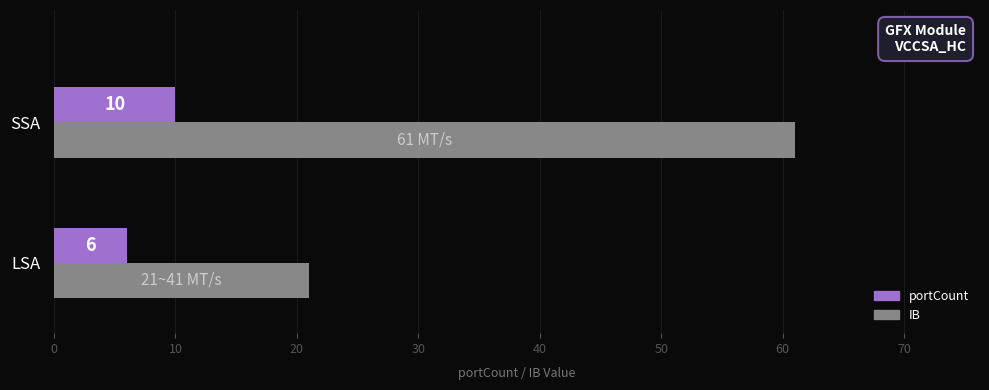

True or false: IB has a value of 29 at SSA.

False